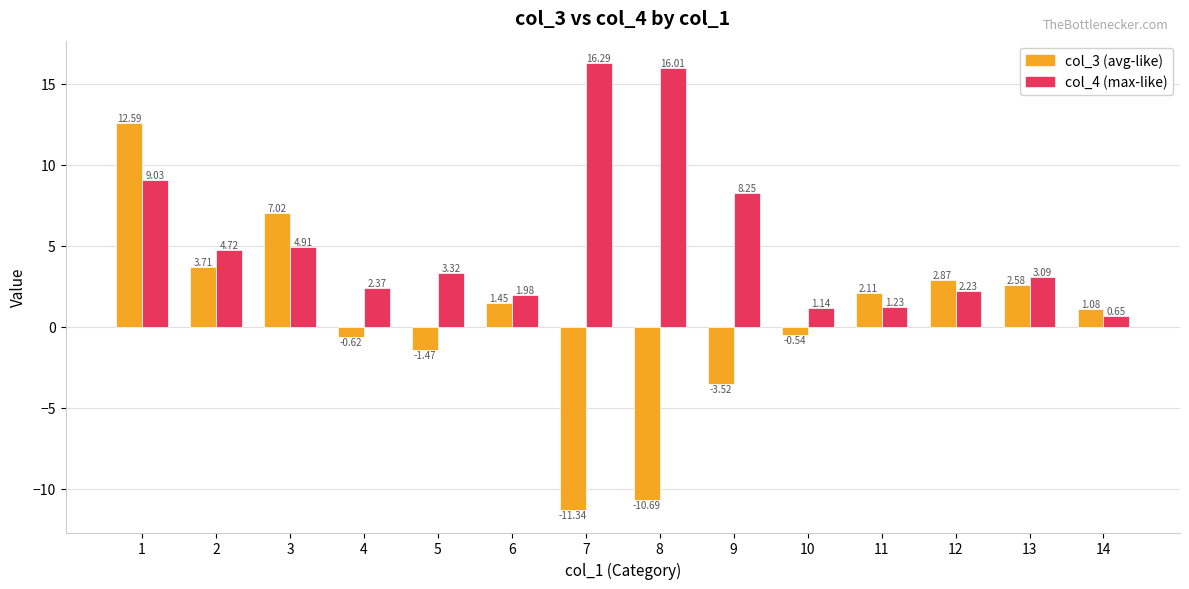

How many distinct data groups are displayed?

2